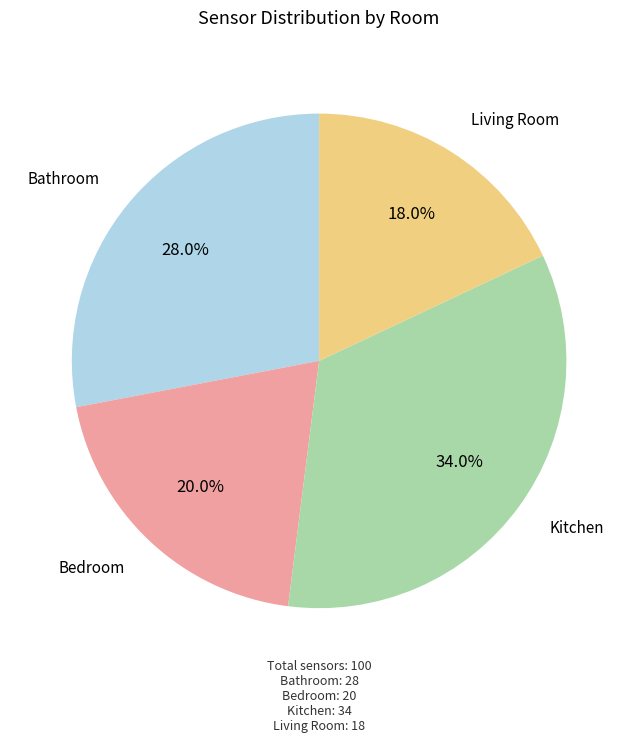

Is there a majority slice in this chart?

No